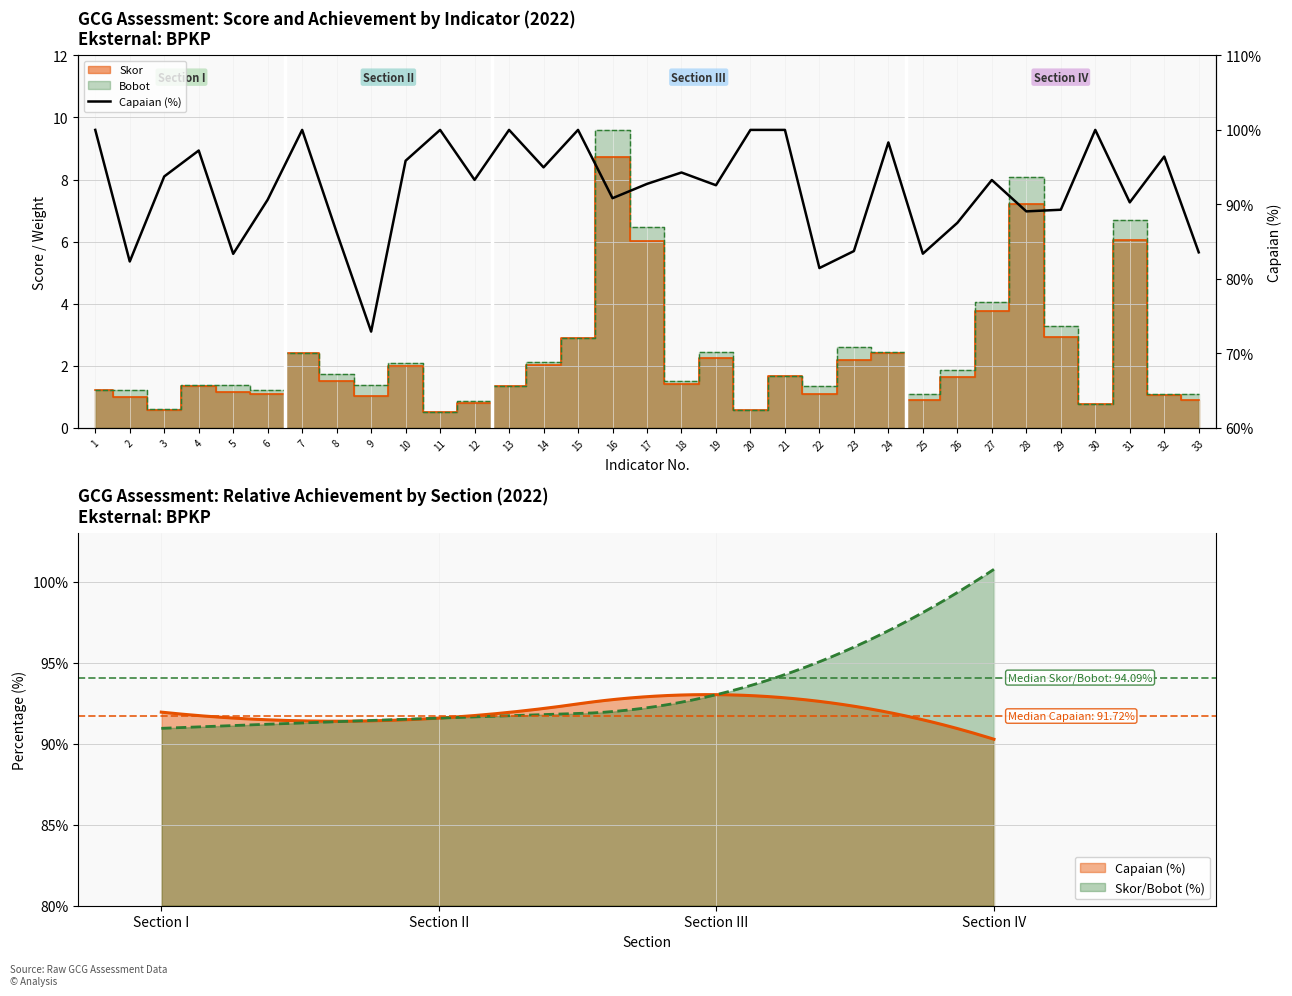

What is the value of the 3rd point from the left?

93.8